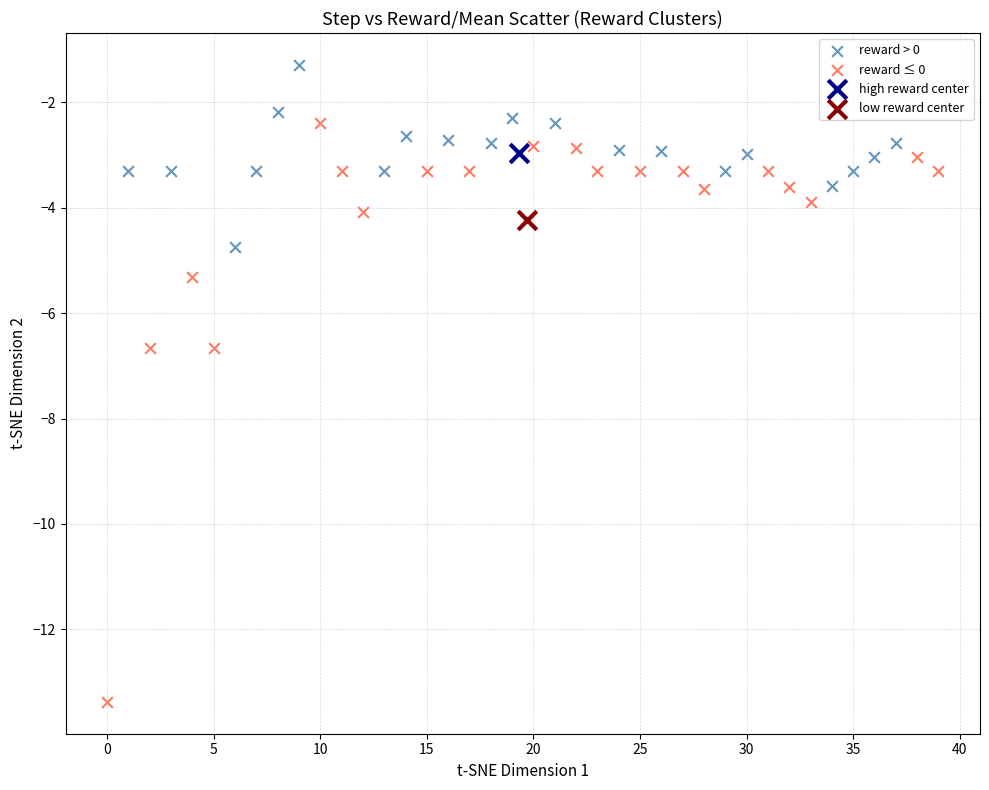

Which series contains the highest Y value?

reward > 0